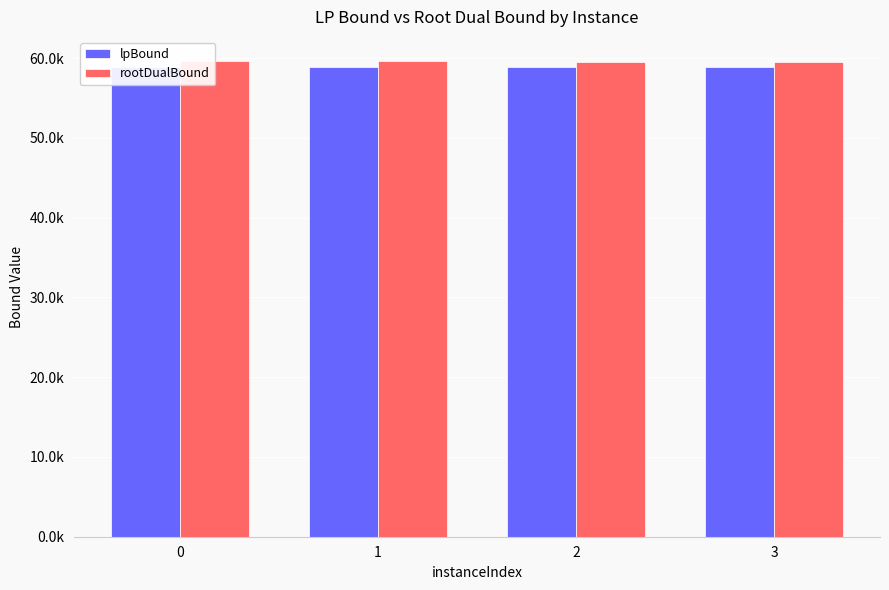

What is the value of the lpBound bar at the 1st from the left?

58939.7